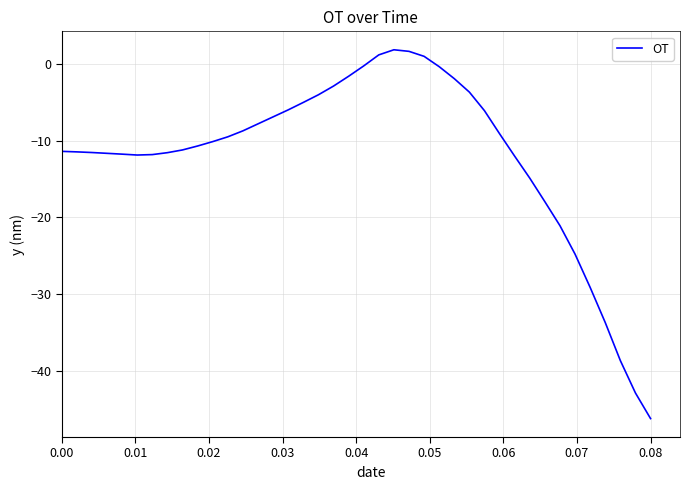

What is the greatest value displayed?

1.8